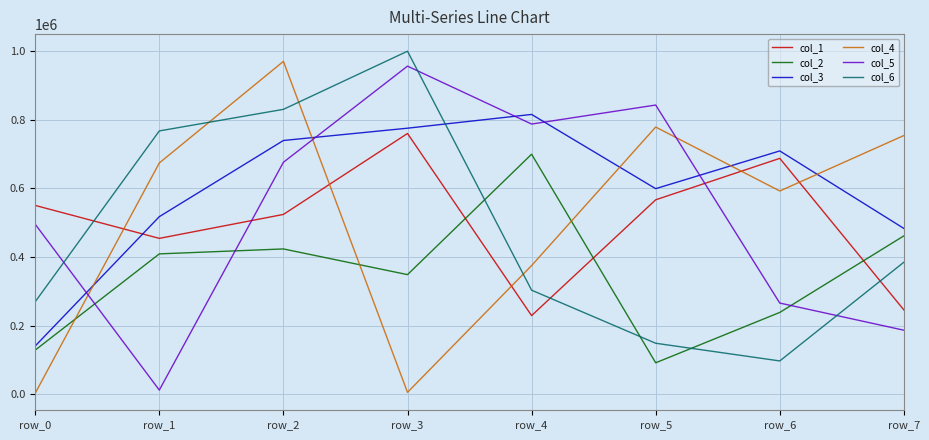

Is the value of col_6 at row_2 greater than the value of col_2 at row_0?

Yes